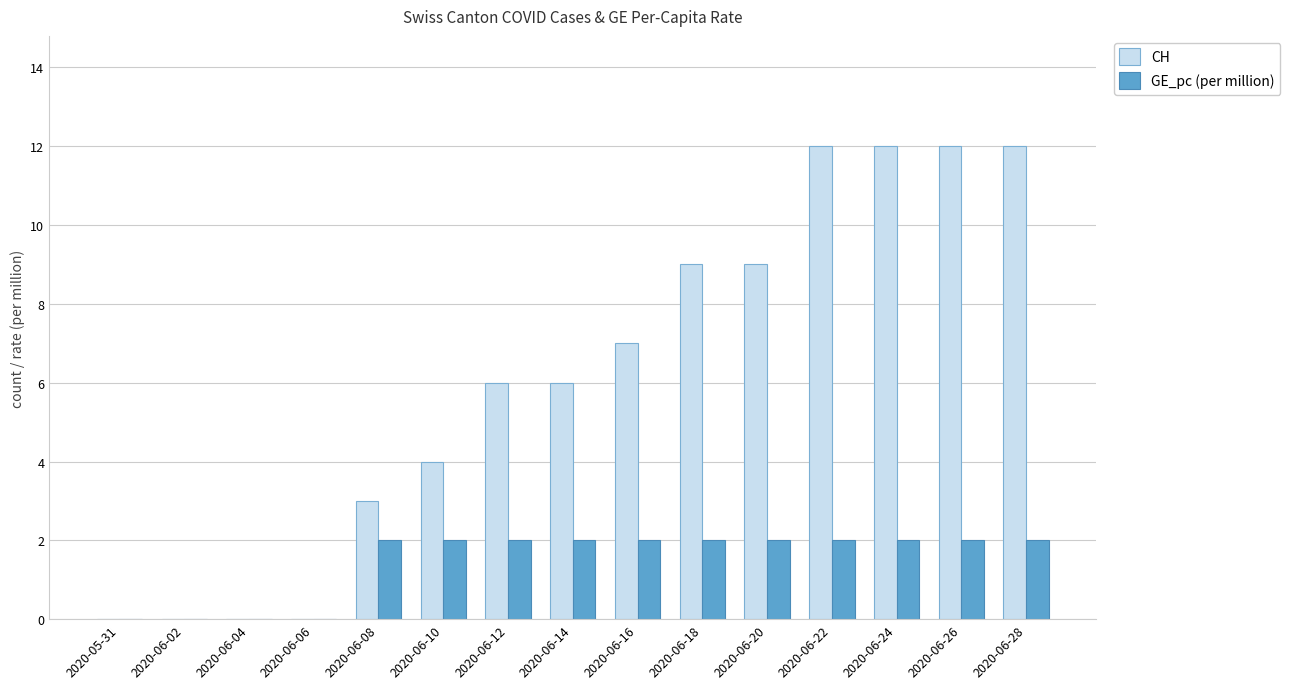

What is the sum of the CH values at 2020-06-18 and 2020-06-24?

21.0